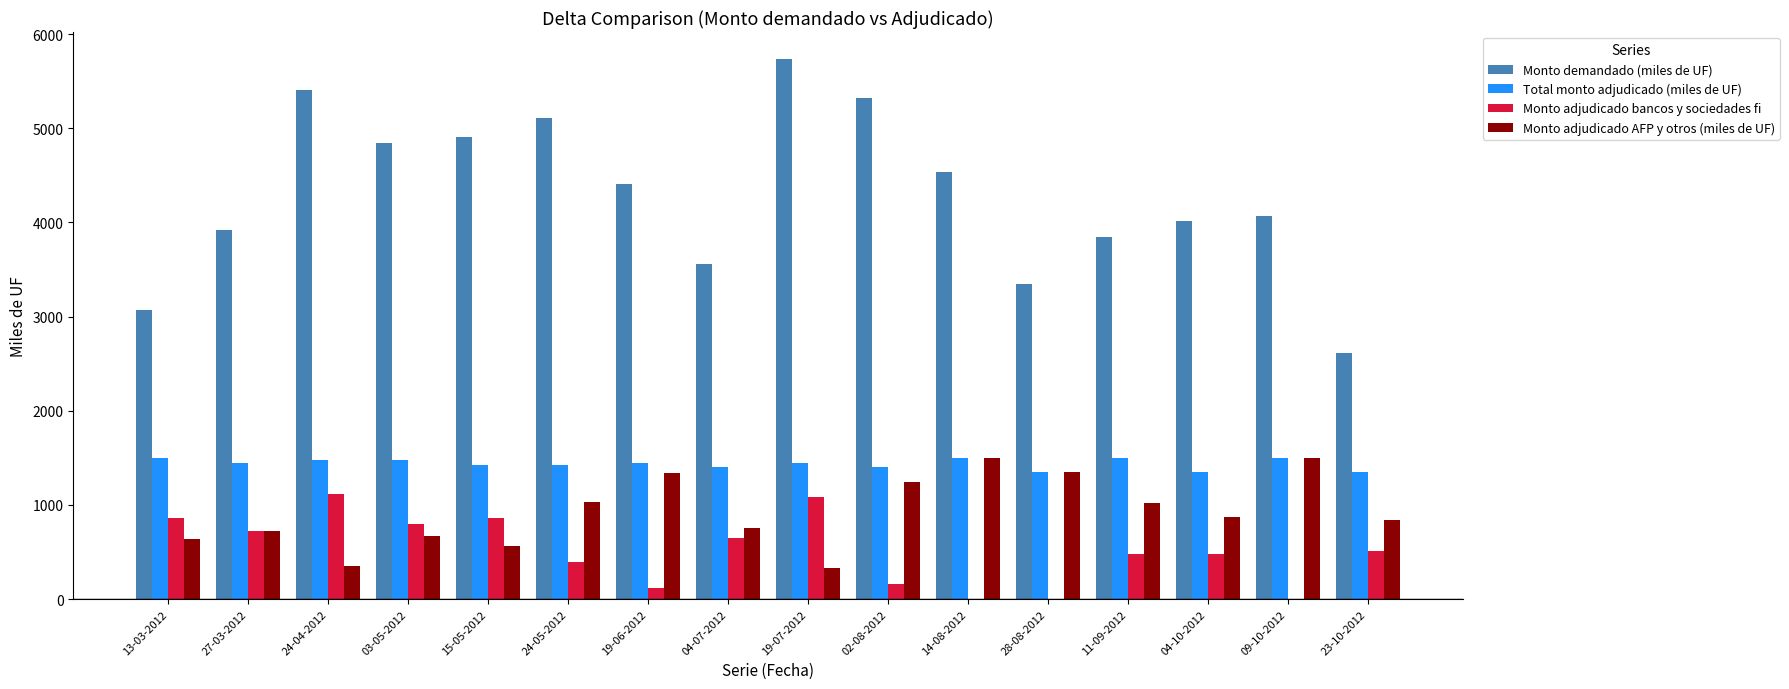

What value does the Monto adjudicado AFP y otros (miles de UF) series have at 19-06-2012?

1336.5